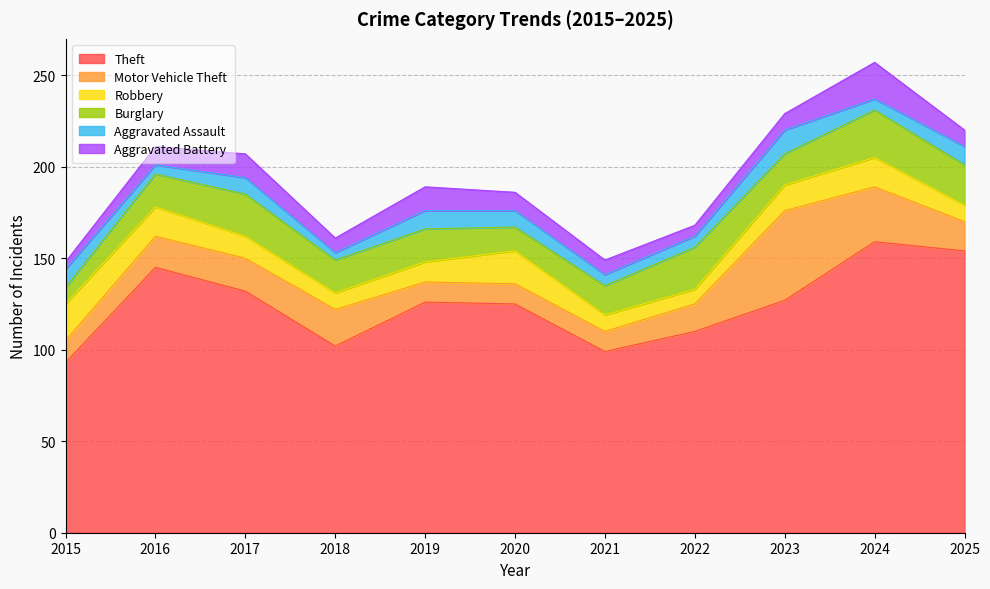

Count the number of categories in the chart.

11